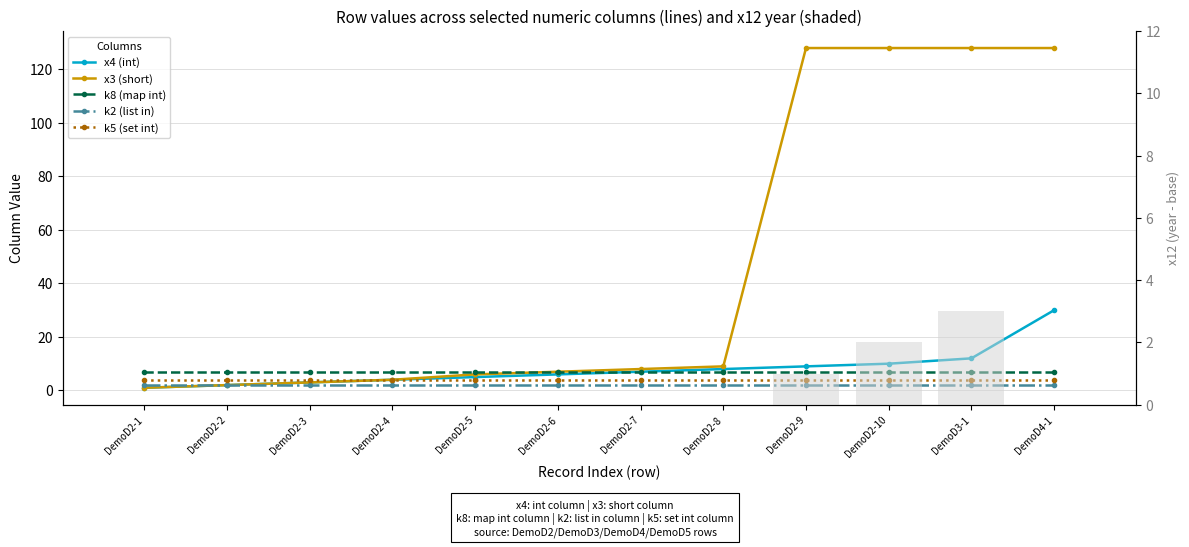

Reading left to right, extract all data points from this chart.

x4 (int): DemoD2-1=1	DemoD2-2=2	DemoD2-3=3	DemoD2-4=4	DemoD2-5=5	DemoD2-6=6	DemoD2-7=7	DemoD2-8=8	DemoD2-9=9	DemoD2-10=10	DemoD3-1=12	DemoD4-1=30
x3 (short): DemoD2-1=1	DemoD2-2=2	DemoD2-3=3	DemoD2-4=4	DemoD2-5=6	DemoD2-6=7	DemoD2-7=8	DemoD2-8=9	DemoD2-9=128	DemoD2-10=128	DemoD3-1=128	DemoD4-1=128
k8 (map int): DemoD2-1=7	DemoD2-2=7	DemoD2-3=7	DemoD2-4=7	DemoD2-5=7	DemoD2-6=7	DemoD2-7=7	DemoD2-8=7	DemoD2-9=7	DemoD2-10=7	DemoD3-1=7	DemoD4-1=7
k2 (list in): DemoD2-1=2	DemoD2-2=2	DemoD2-3=2	DemoD2-4=2	DemoD2-5=2	DemoD2-6=2	DemoD2-7=2	DemoD2-8=2	DemoD2-9=2	DemoD2-10=2	DemoD3-1=2	DemoD4-1=2
k5 (set int): DemoD2-1=4	DemoD2-2=4	DemoD2-3=4	DemoD2-4=4	DemoD2-5=4	DemoD2-6=4	DemoD2-7=4	DemoD2-8=4	DemoD2-9=4	DemoD2-10=4	DemoD3-1=4	DemoD4-1=4
x12 (year offset): DemoD2-1=0	DemoD2-2=0	DemoD2-3=0	DemoD2-4=0	DemoD2-5=0	DemoD2-6=0	DemoD2-7=0	DemoD2-8=0	DemoD2-9=1	DemoD2-10=2	DemoD3-1=3	DemoD4-1=0